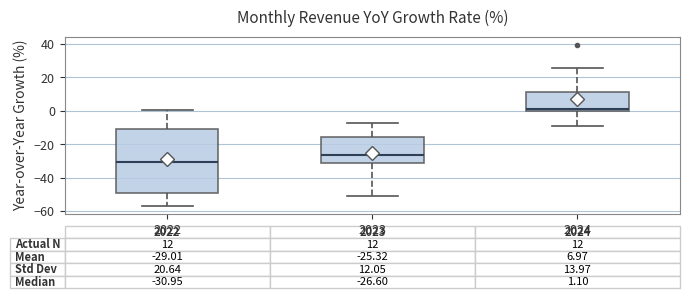

Which box has the highest median line?

2024